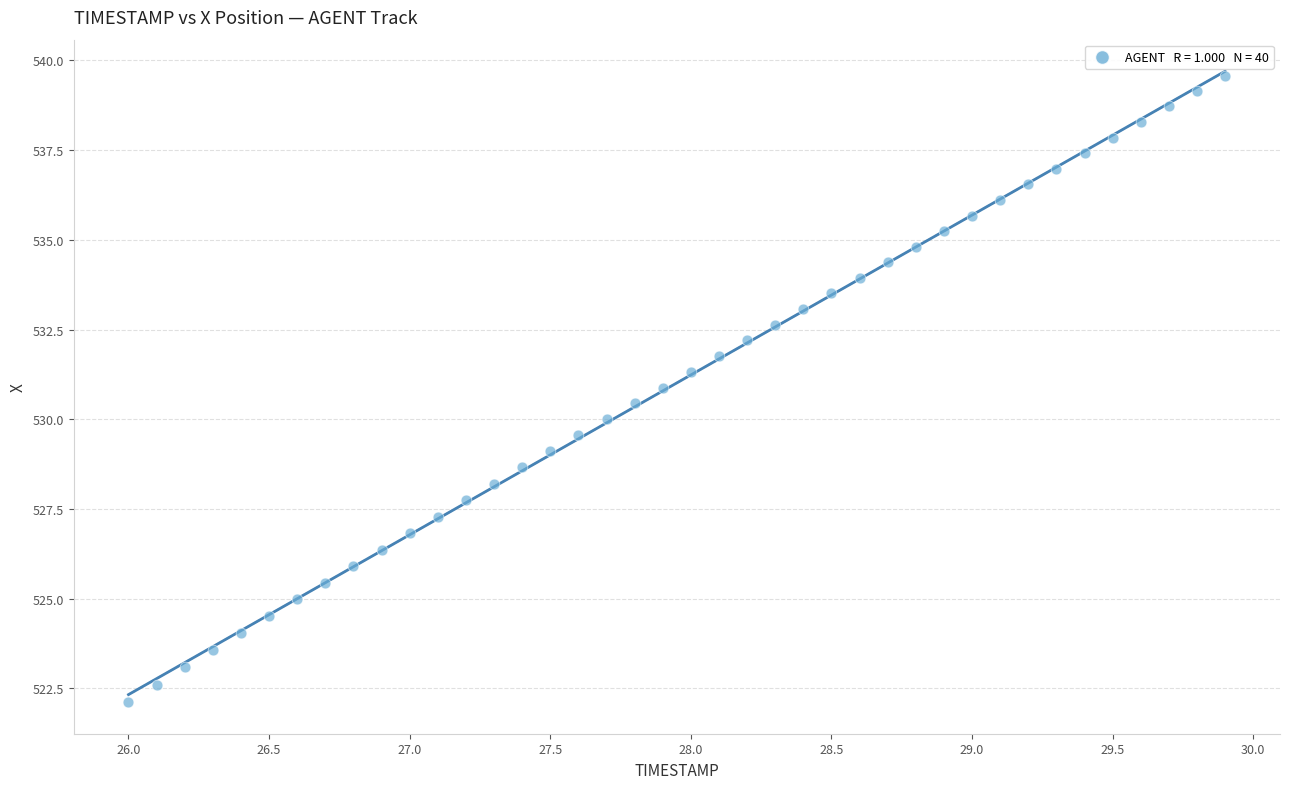

What is the range of Y values (max minus min)?

17.5